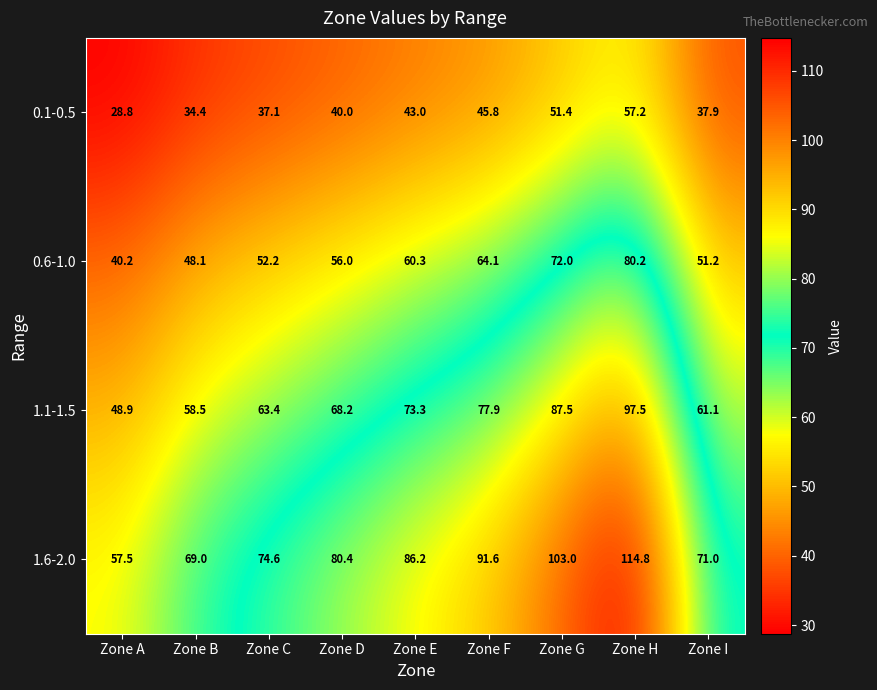

Rank the series at Zone E from lowest to highest value.

0.1-0.5, 0.6-1.0, 1.1-1.5, 1.6-2.0